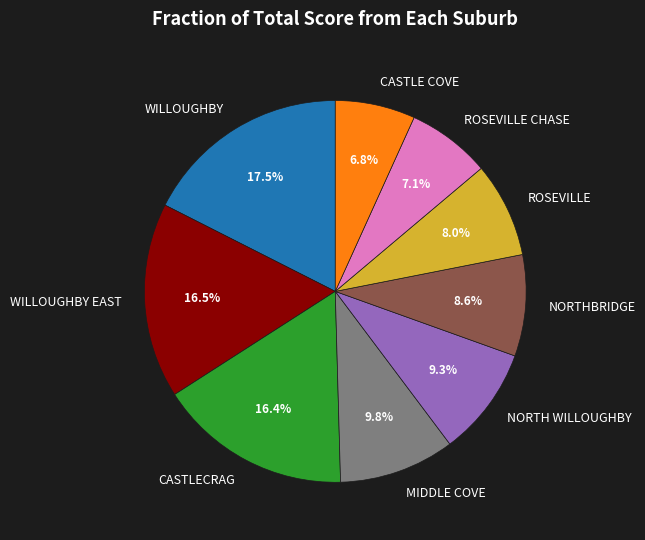

How many segments does this pie chart have?

9